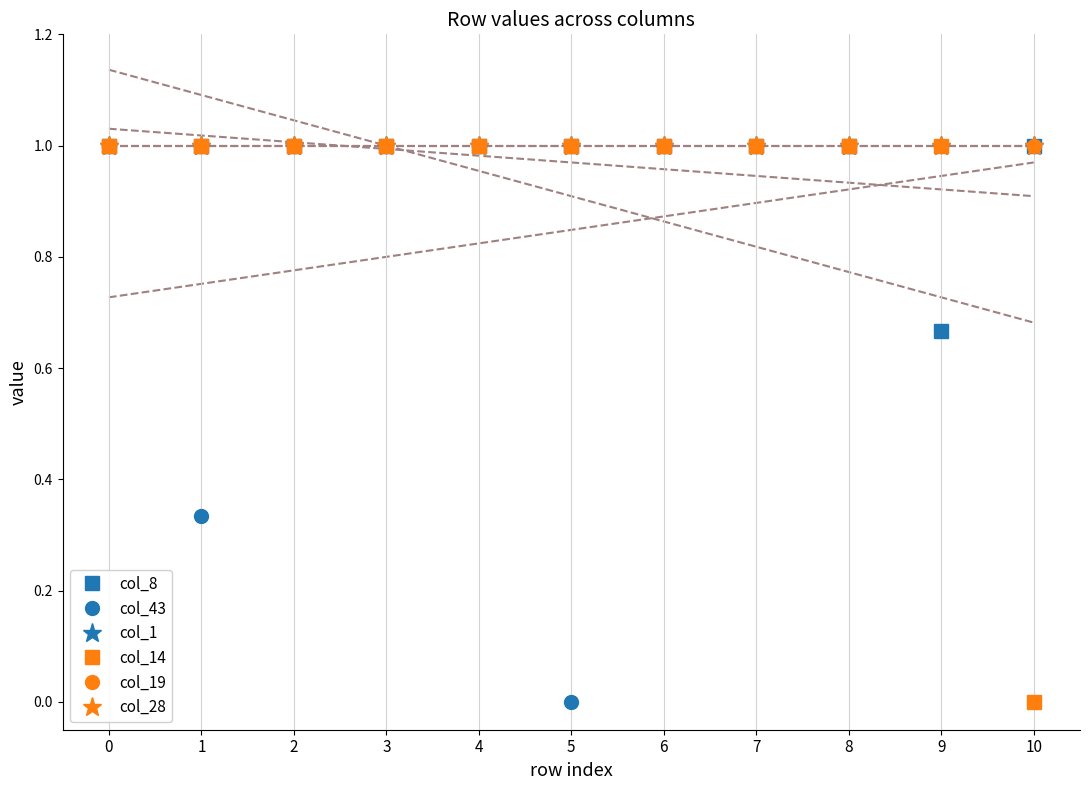

True or false: col_1 and col_8 intersect in this chart.

False